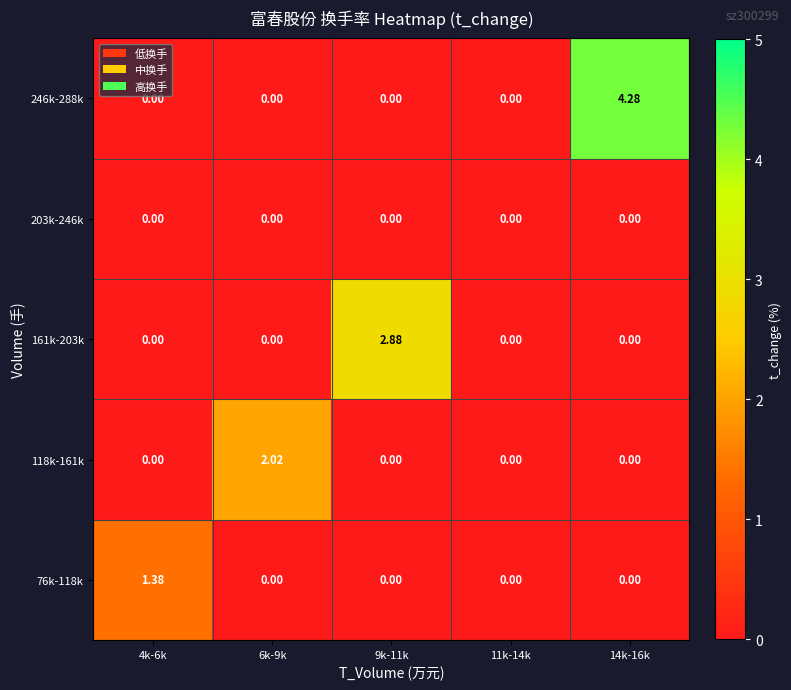

At which category is the sum across all series the highest?

14k-16k